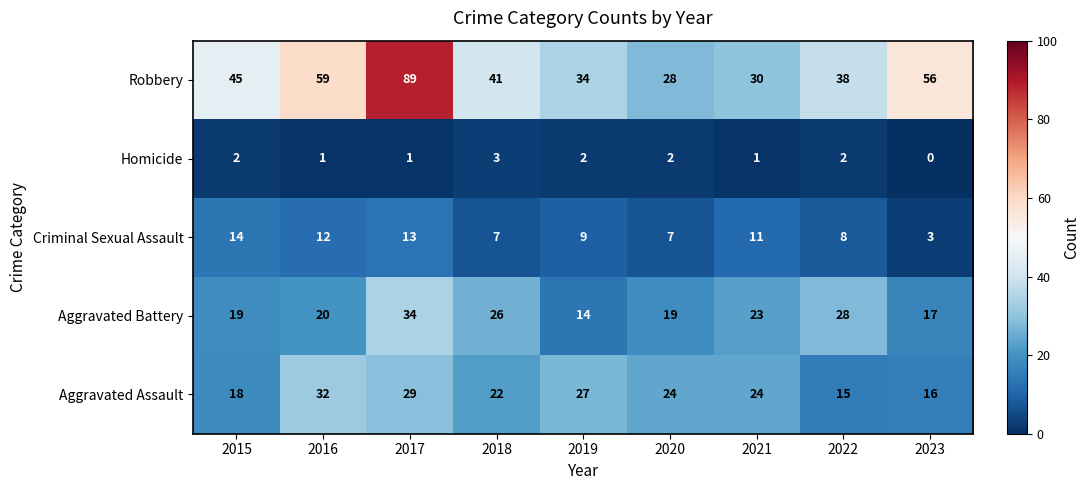

What is the sum of all Aggravated Battery values?

200